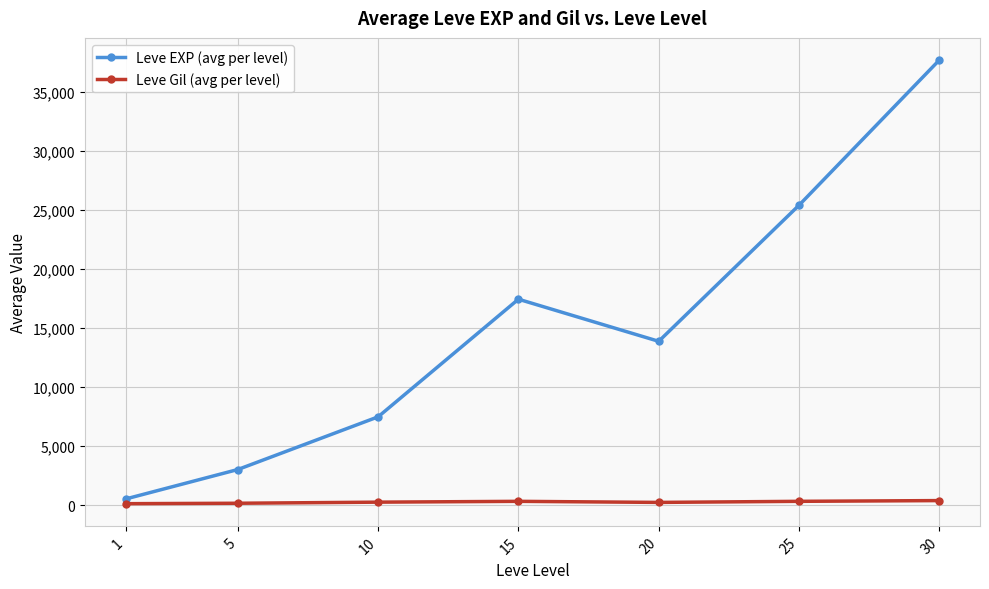

Which series changed the most between 10 and 25?

Leve EXP (avg per level)